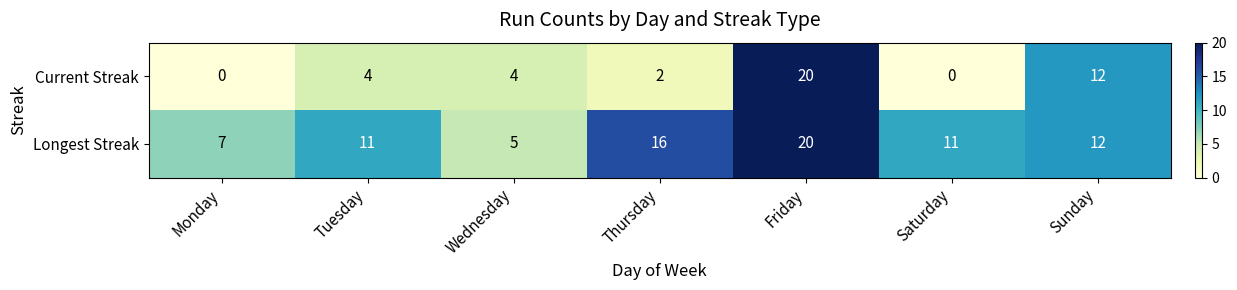

Rank the series by their average value, from lowest to highest.

Current Streak, Longest Streak